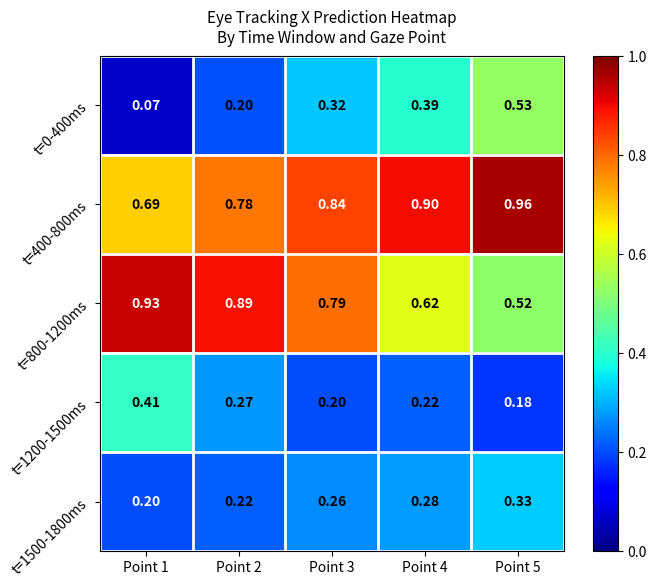

Is the value of t=1200-1500ms at Point 4 greater than the value of t=1500-1800ms at Point 3?

No